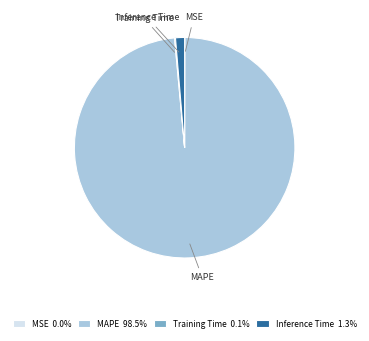

Does MAPE account for over 50% of the chart?

Yes